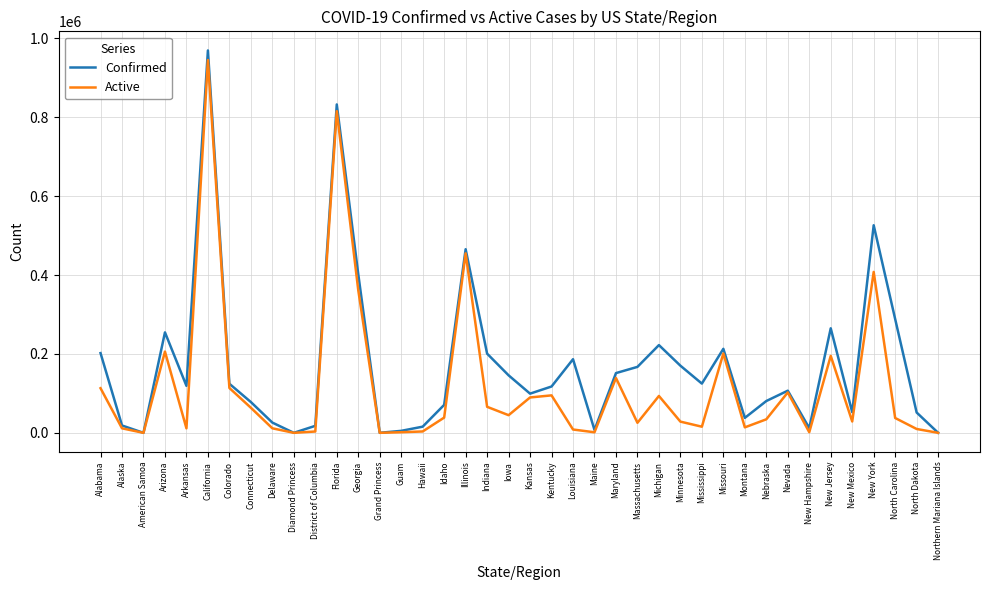

Which series has the largest total across all categories?

Confirmed